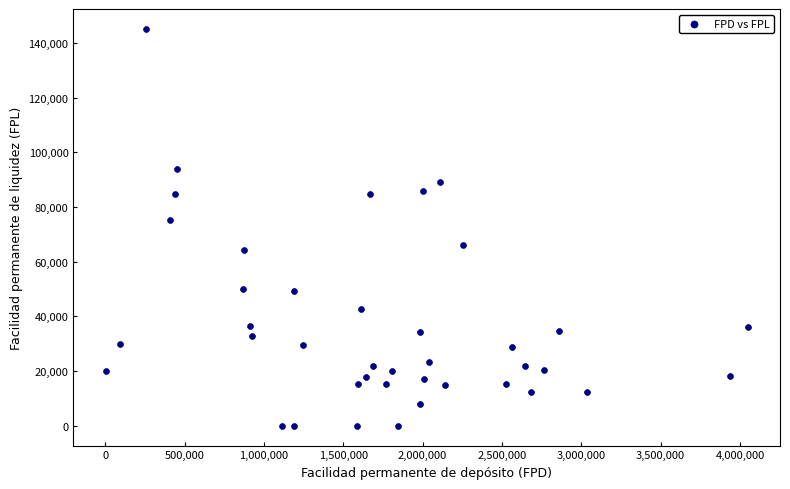

What Y value in the scatter plot is closest to 72582?

75393